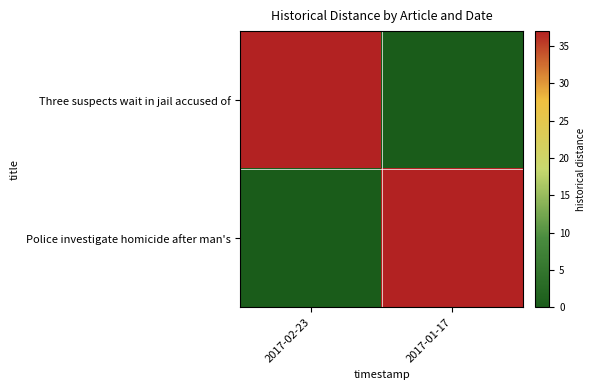

Reading left to right, list all the values displayed in this chart.

Three suspects wait in jail accused of: 2017-02-23=37	2017-01-17=0
Police investigate homicide after man's: 2017-02-23=0	2017-01-17=37